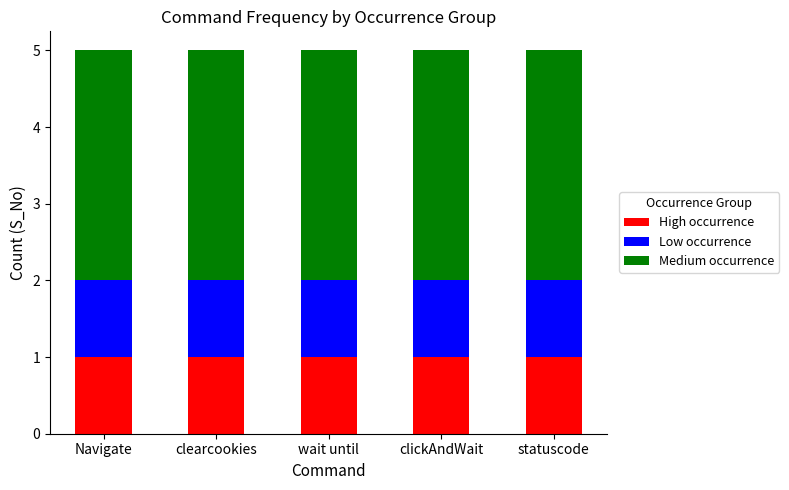

What is the total value across all series at statuscode?

5